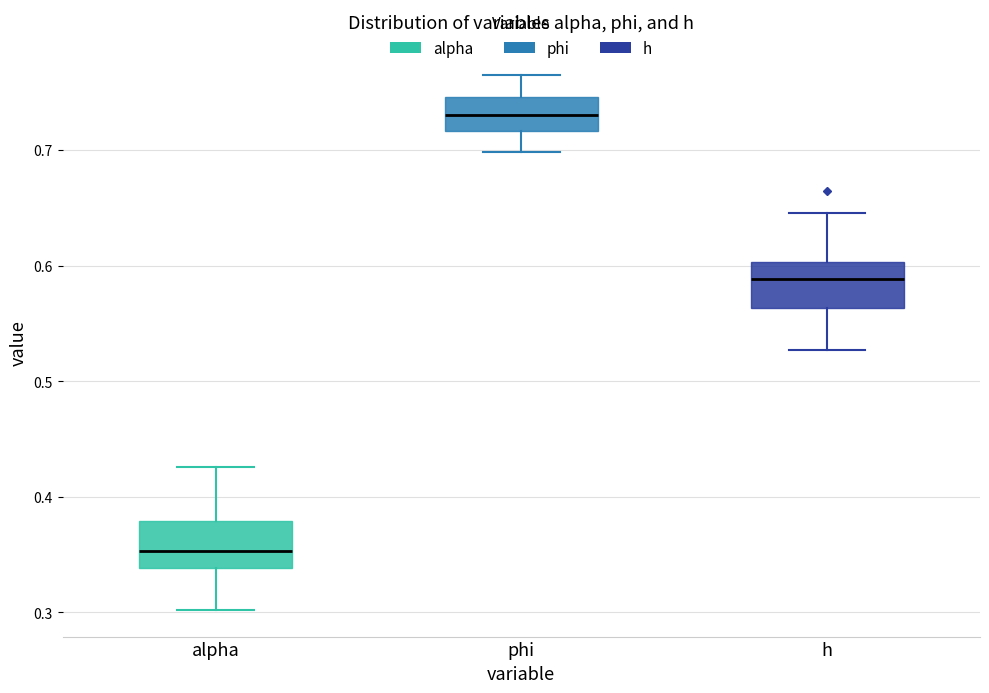

Which box has the highest median line?

phi